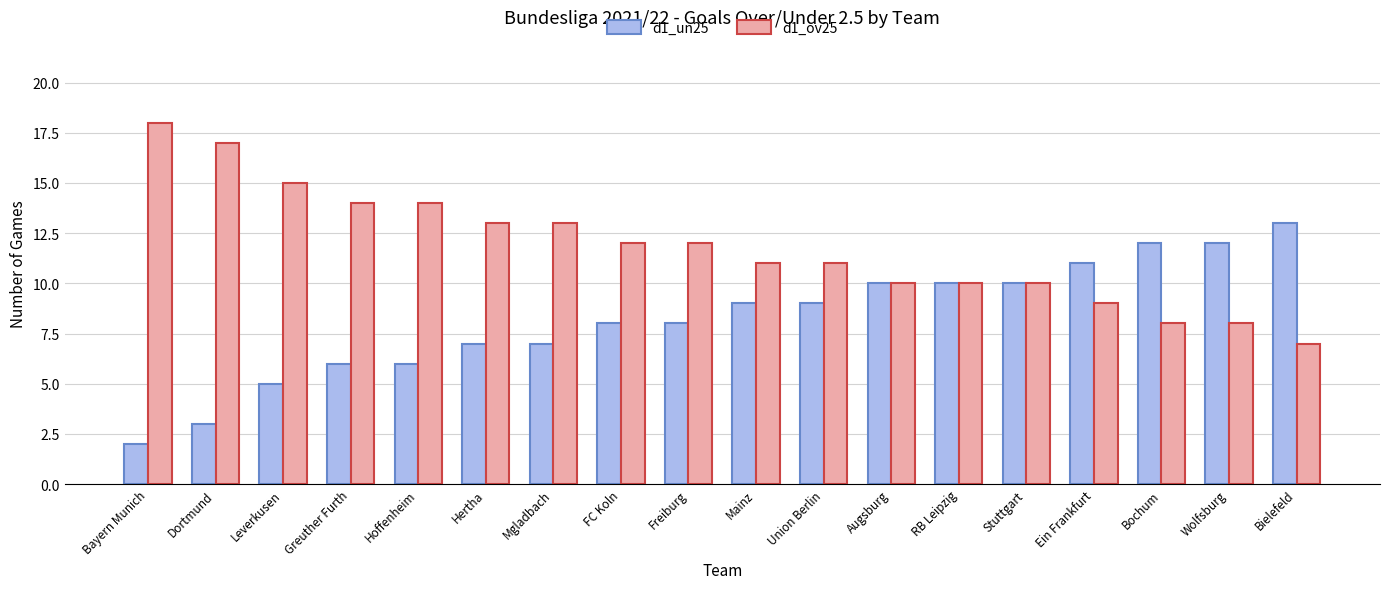

What is the difference between the second highest and minimum values in the d1_un25 series?

10